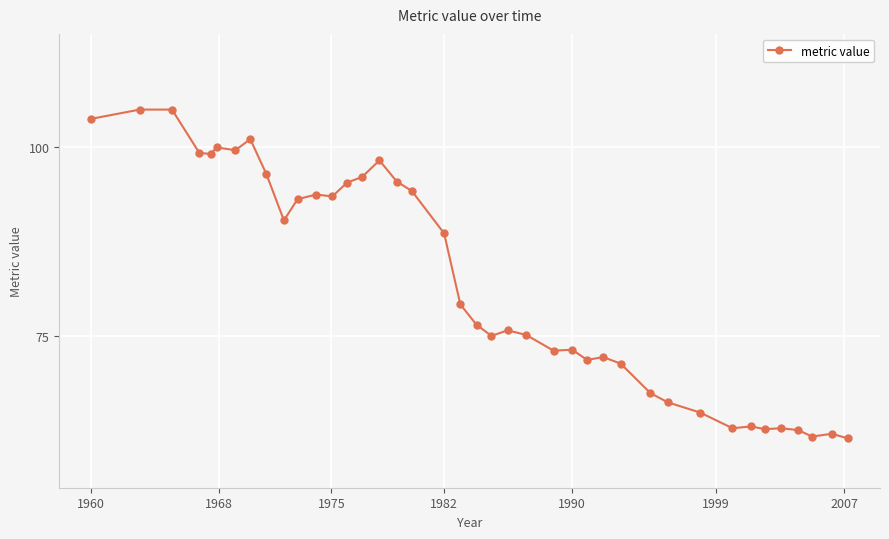

What is the sum of all values?

3290.2